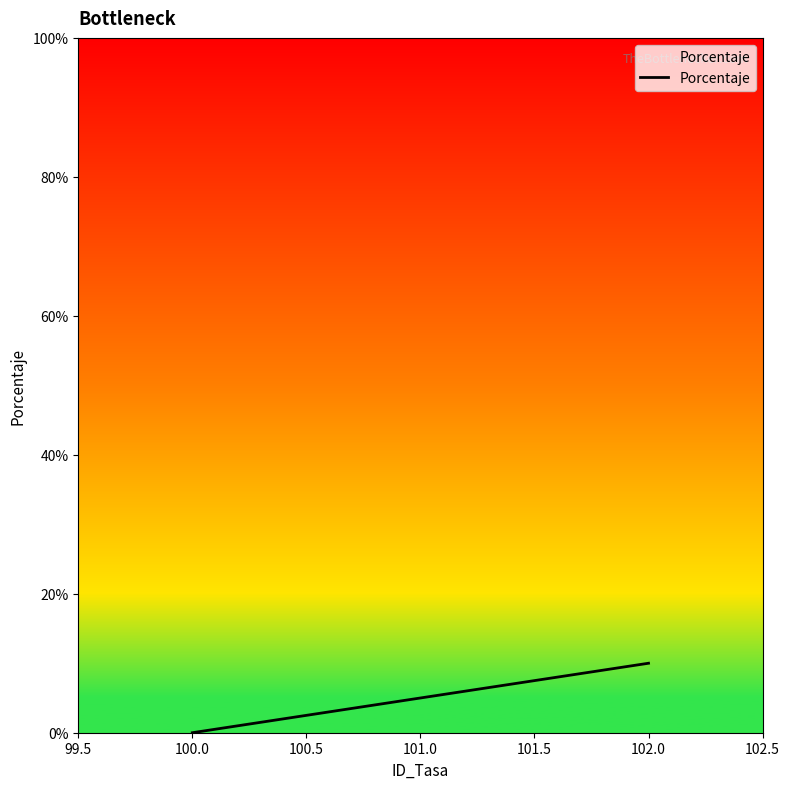

What is the average value?

5